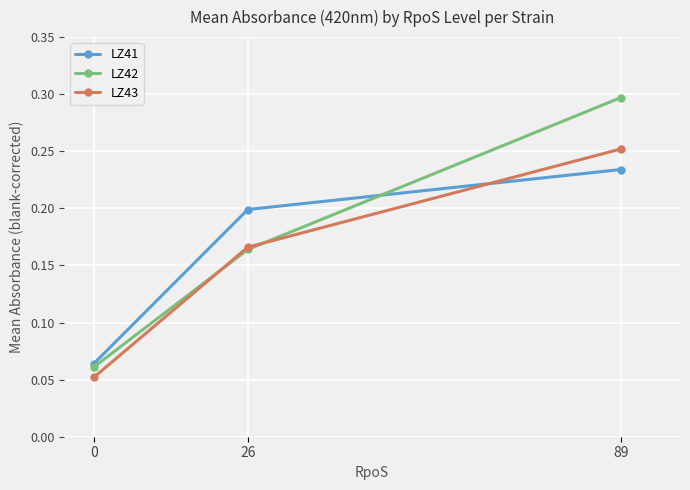

Rank the categories by LZ43 value from lowest to highest.

0, 26, 89